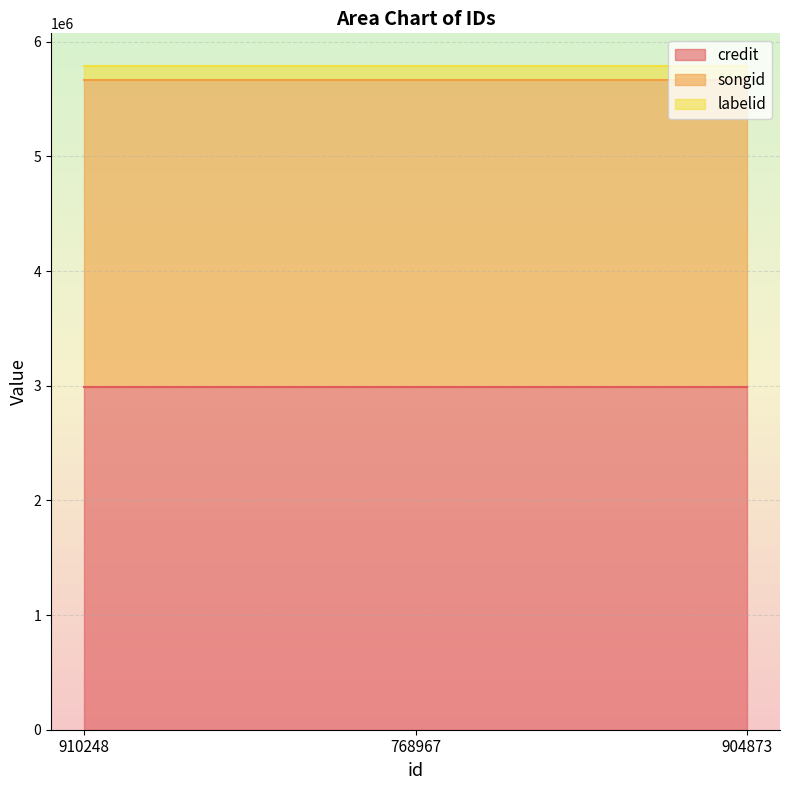

Where is songid nearest to the value 2671958?

910248